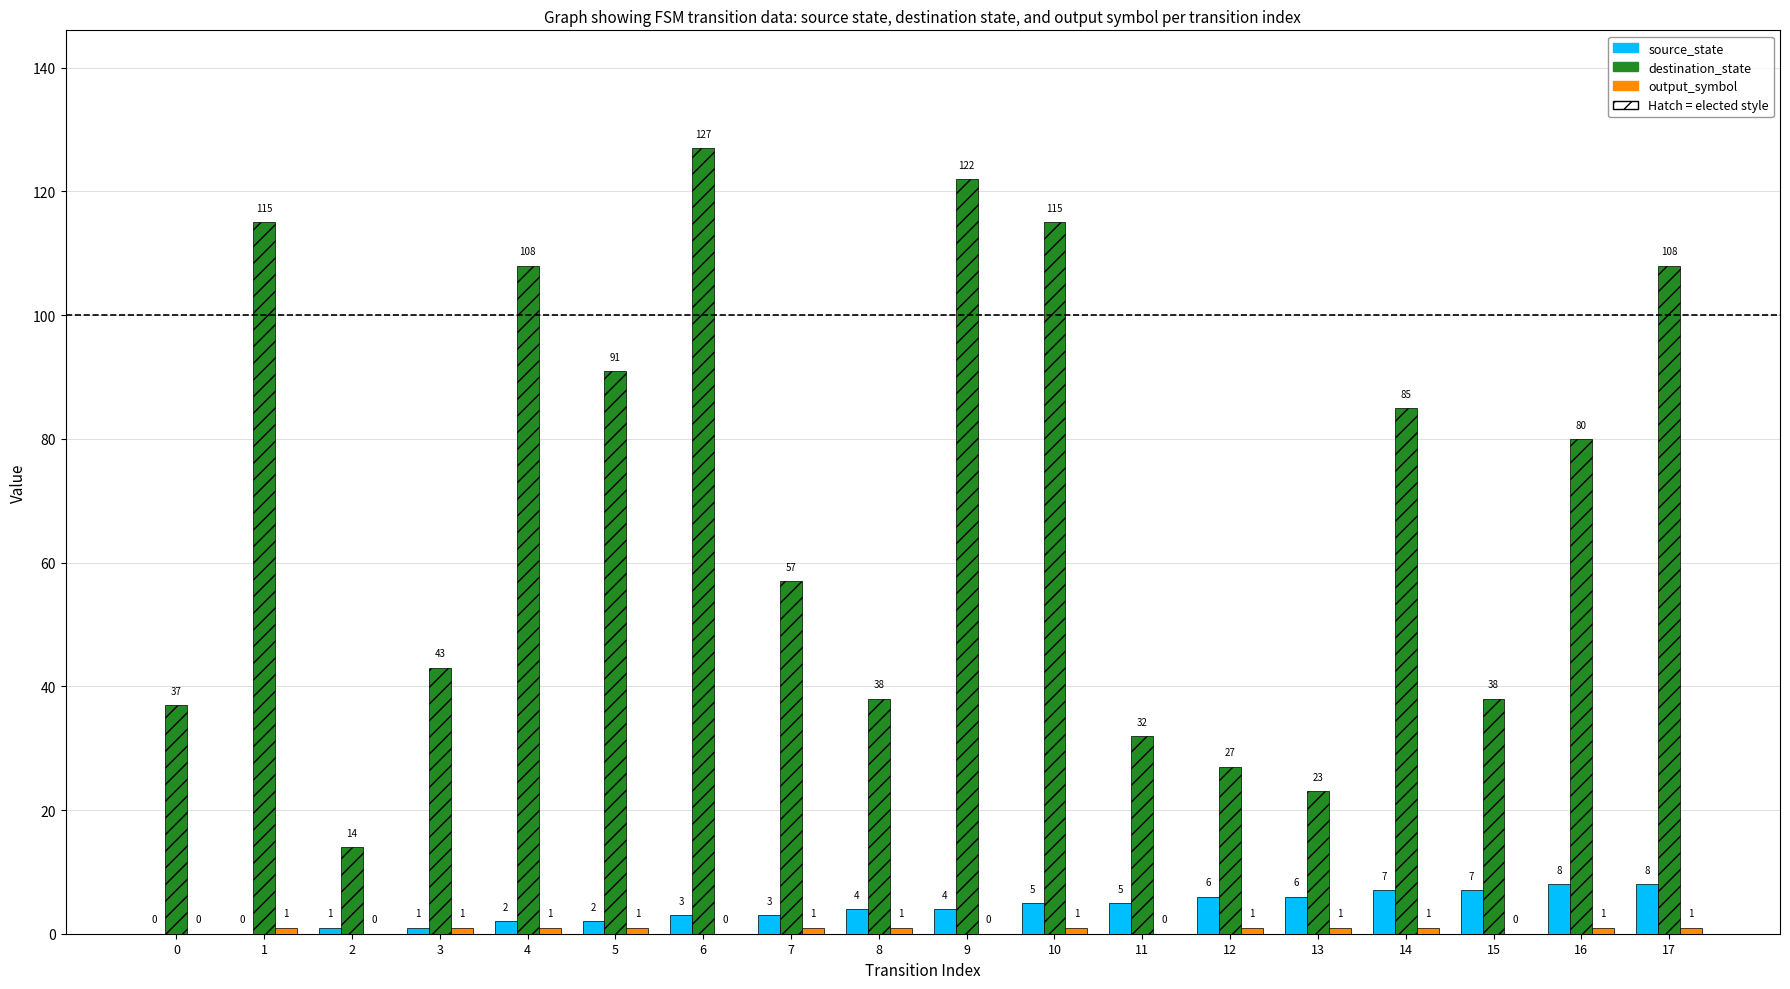

What is the total value across all series at 6?

130